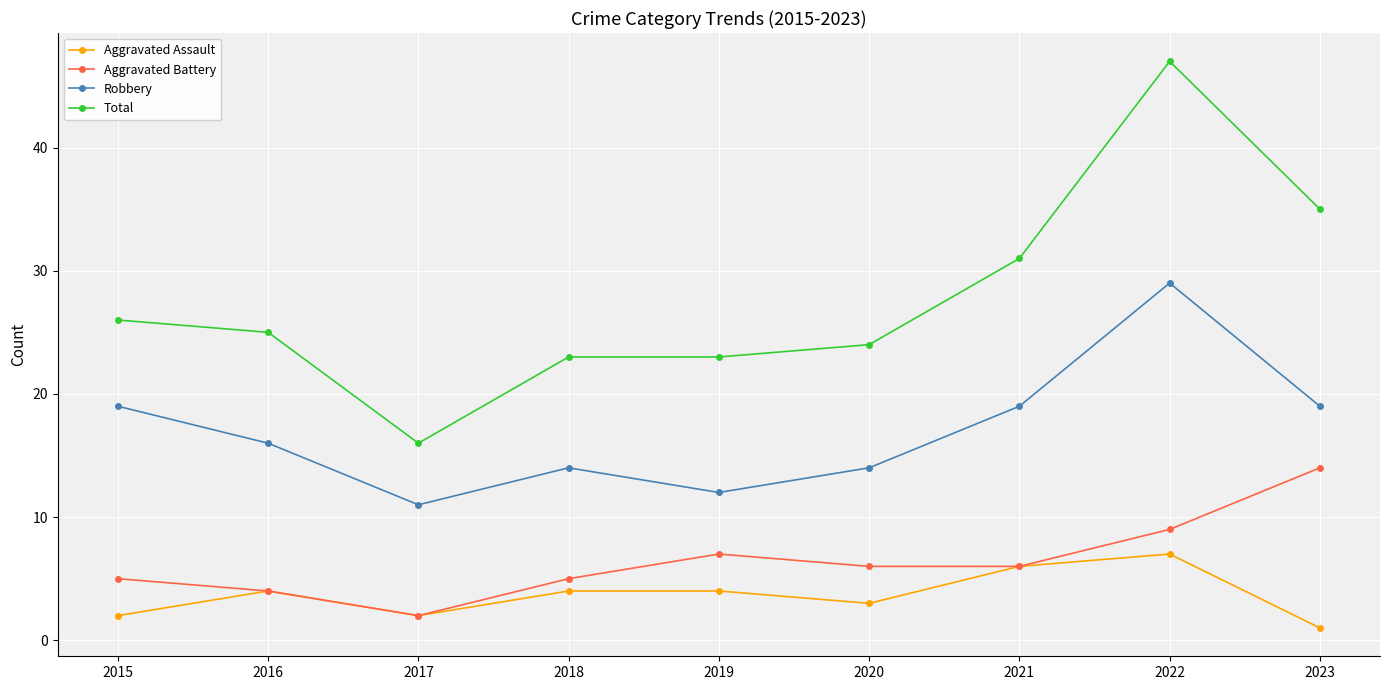

What are all the series names shown in the legend?

Aggravated Assault, Aggravated Battery, Robbery, Total